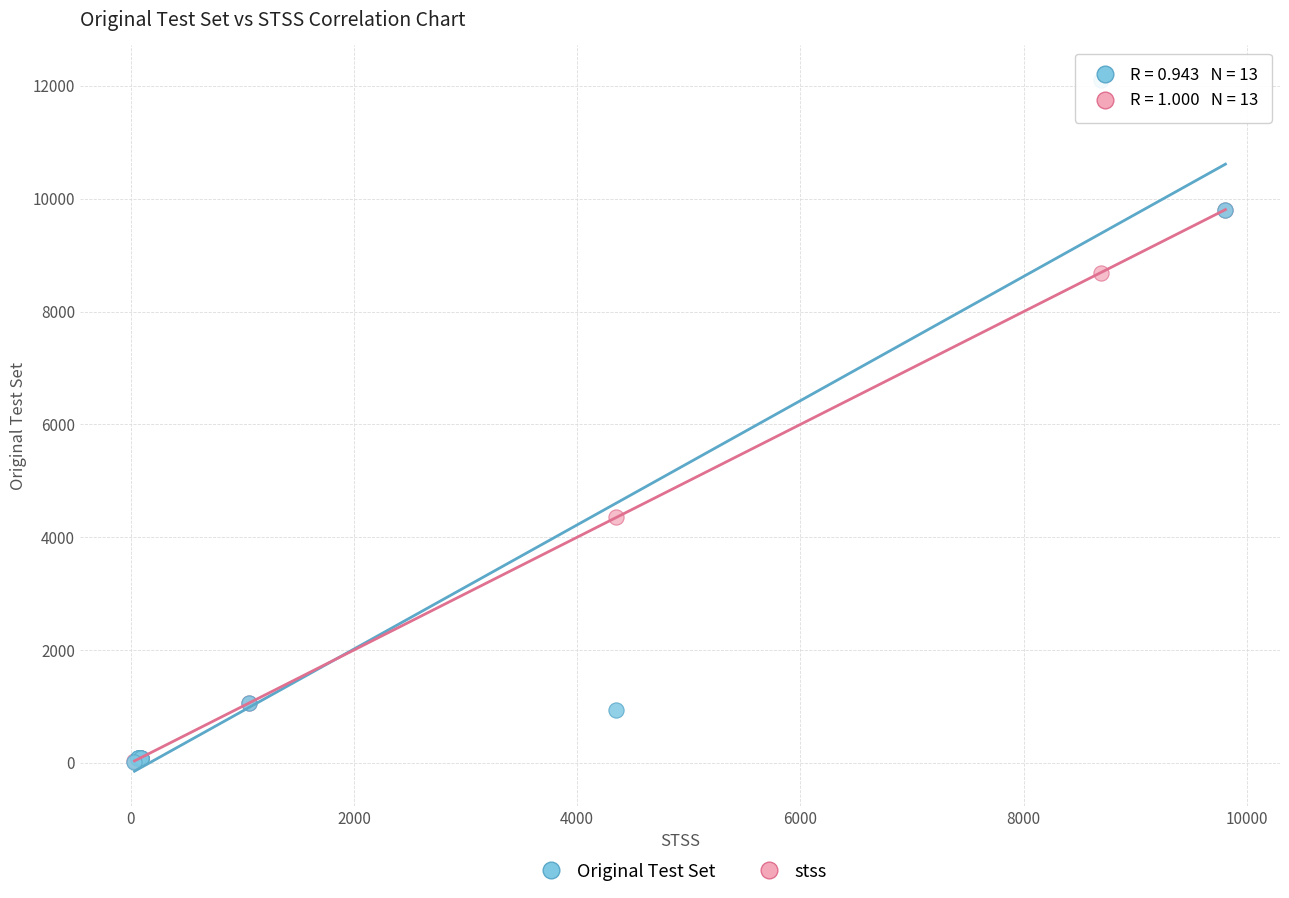

Across all series, what Y value is closest to 6056?

4350.0